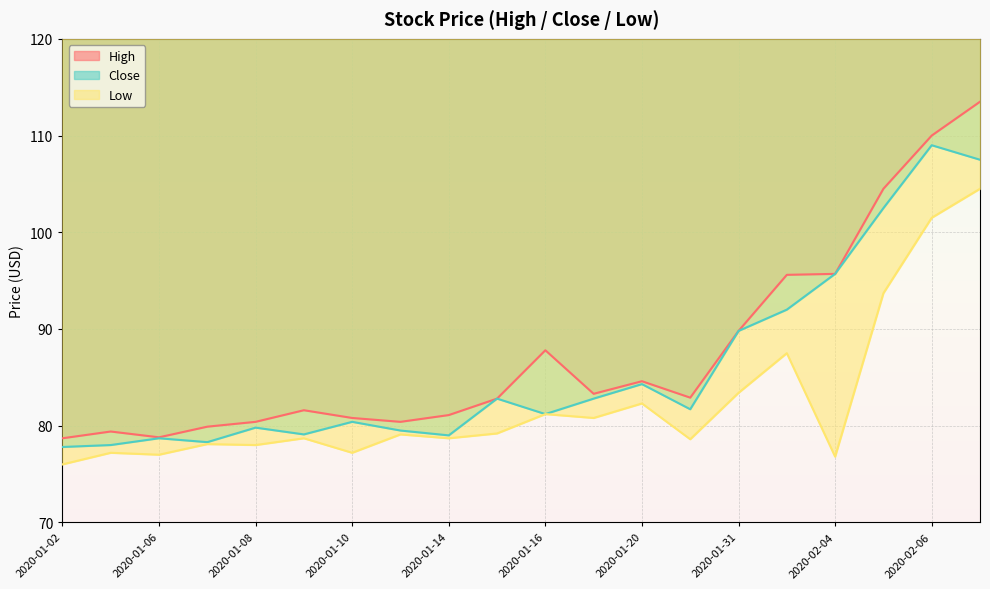

What is the average value of the High series?

87.6